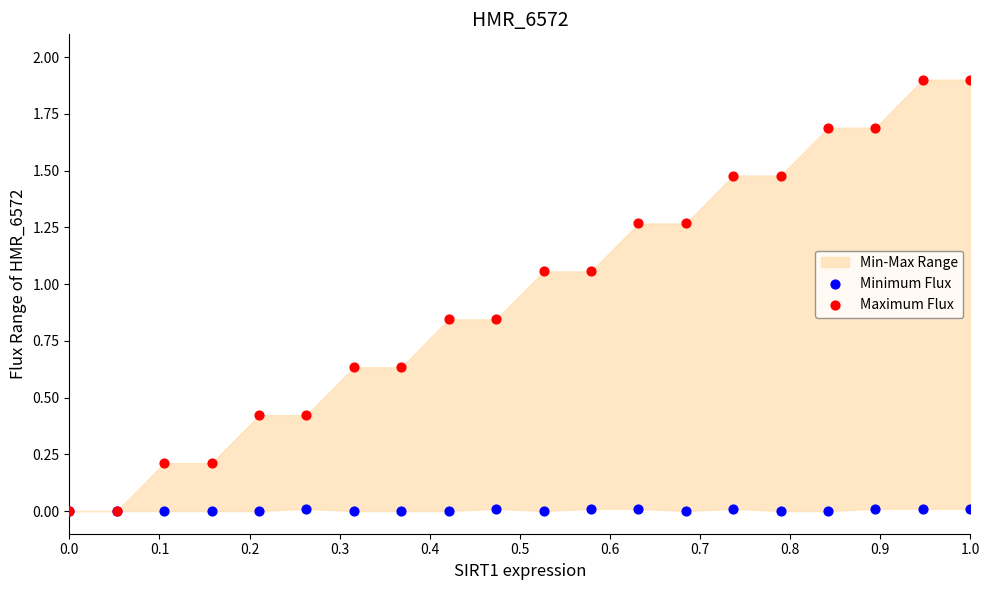

Which series contains the highest Y value?

Maximum Flux